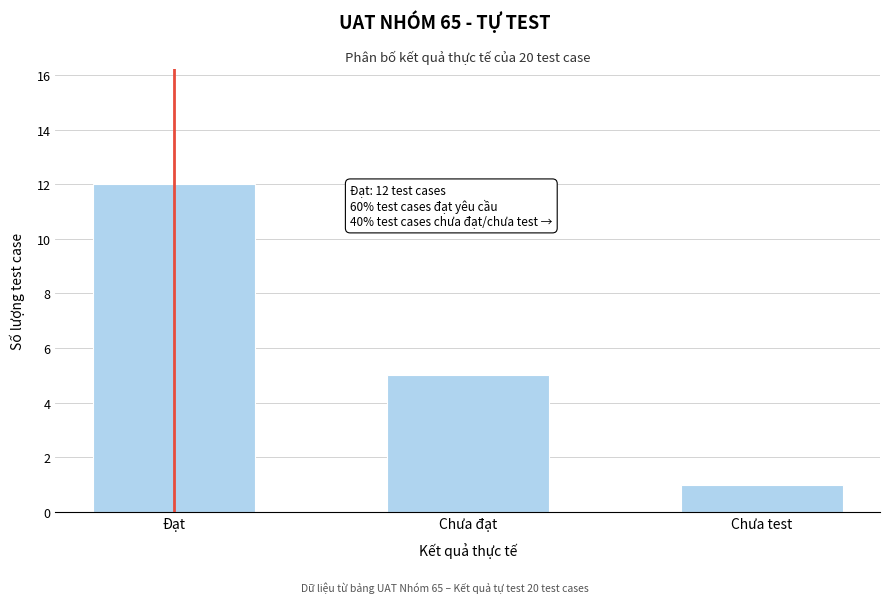

Reading left to right, extract all data points from this chart.

Đạt=12	Chưa đạt=5	Chưa test=1